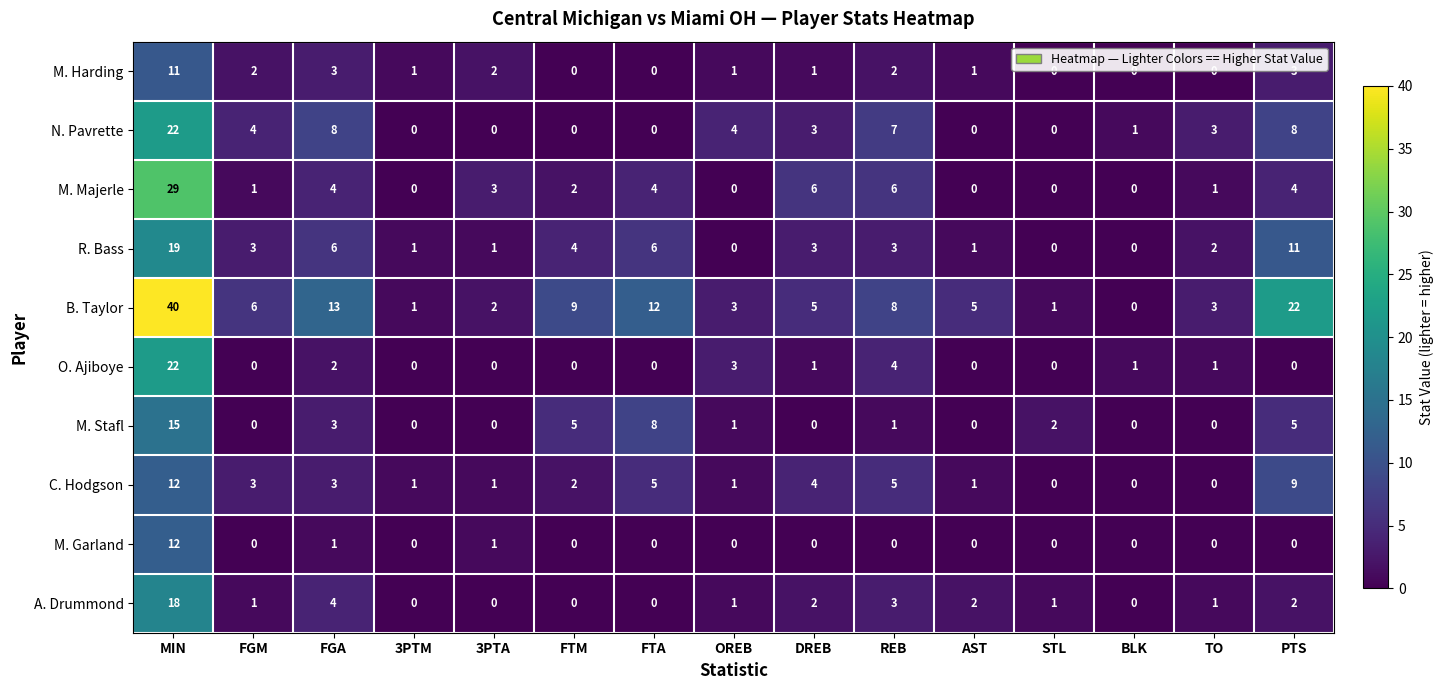

What is the difference between the second highest and minimum values in the A. Drummond series?

4